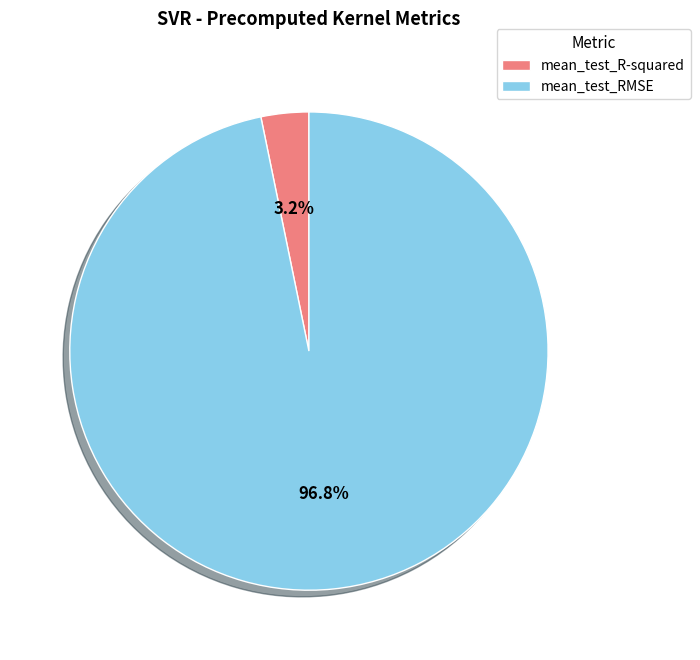

Is mean_test_R-squared the majority of the pie?

No